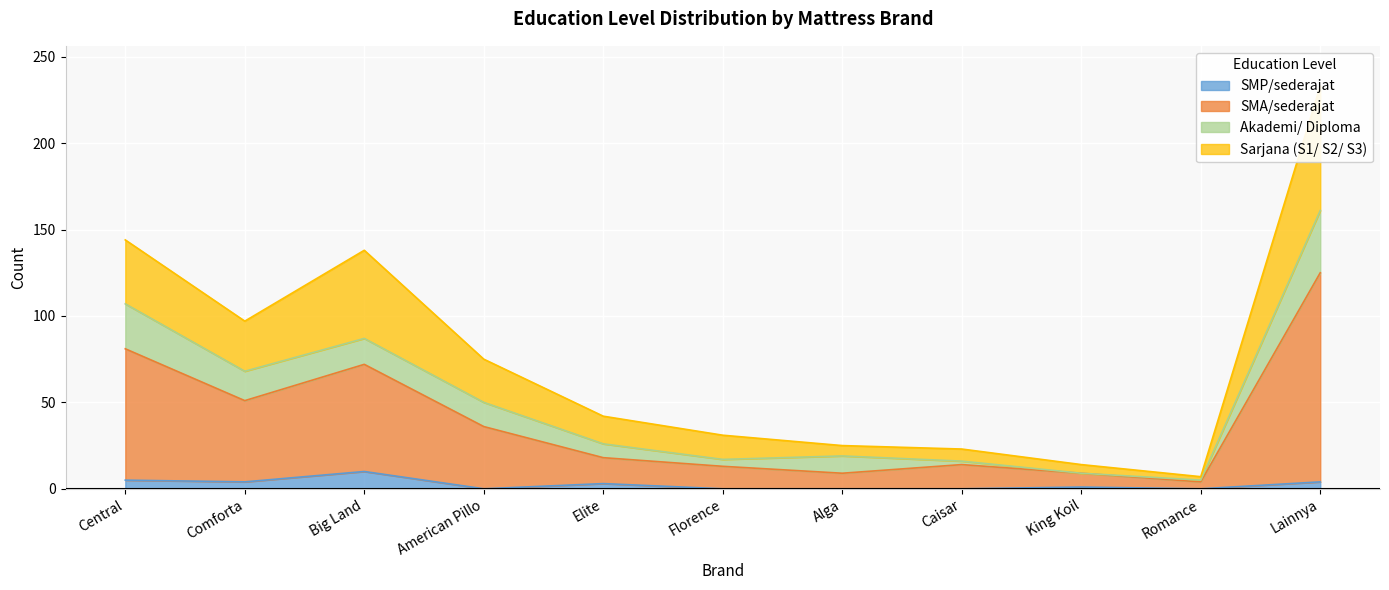

The value of SMP/sederajat at American Pillo is 0. True or false?

True